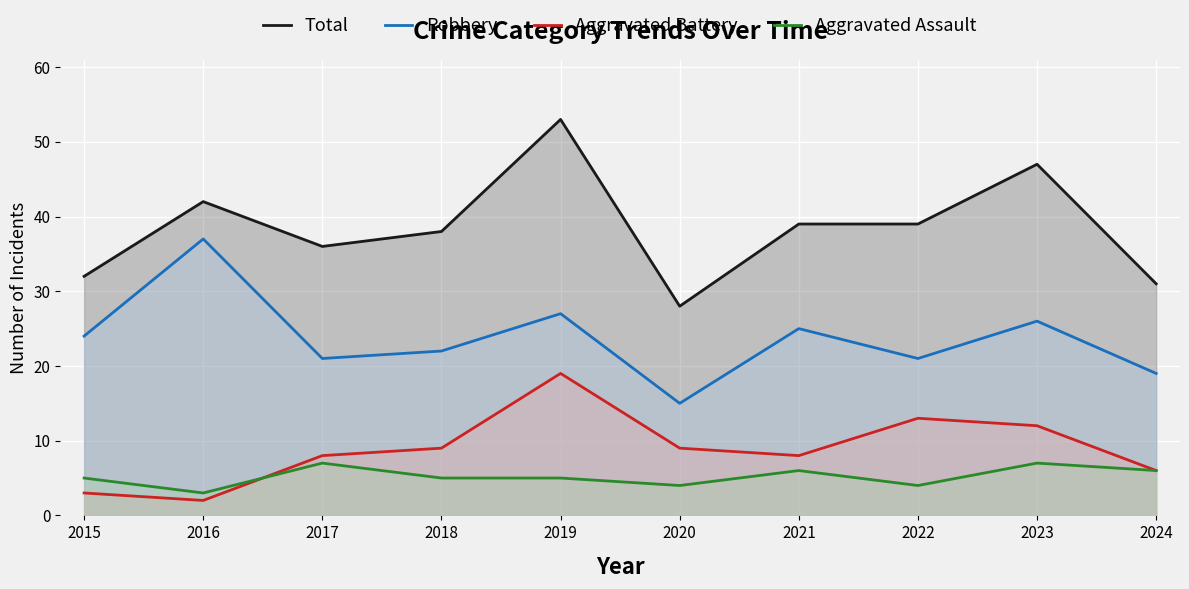

Reading left to right, extract all data points from this chart.

Total: 32	42	36	38	53	28	39	39	47	31
Robbery: 24	37	21	22	27	15	25	21	26	19
Aggravated Battery: 3	2	8	9	19	9	8	13	12	6
Aggravated Assault: 5	3	7	5	5	4	6	4	7	6